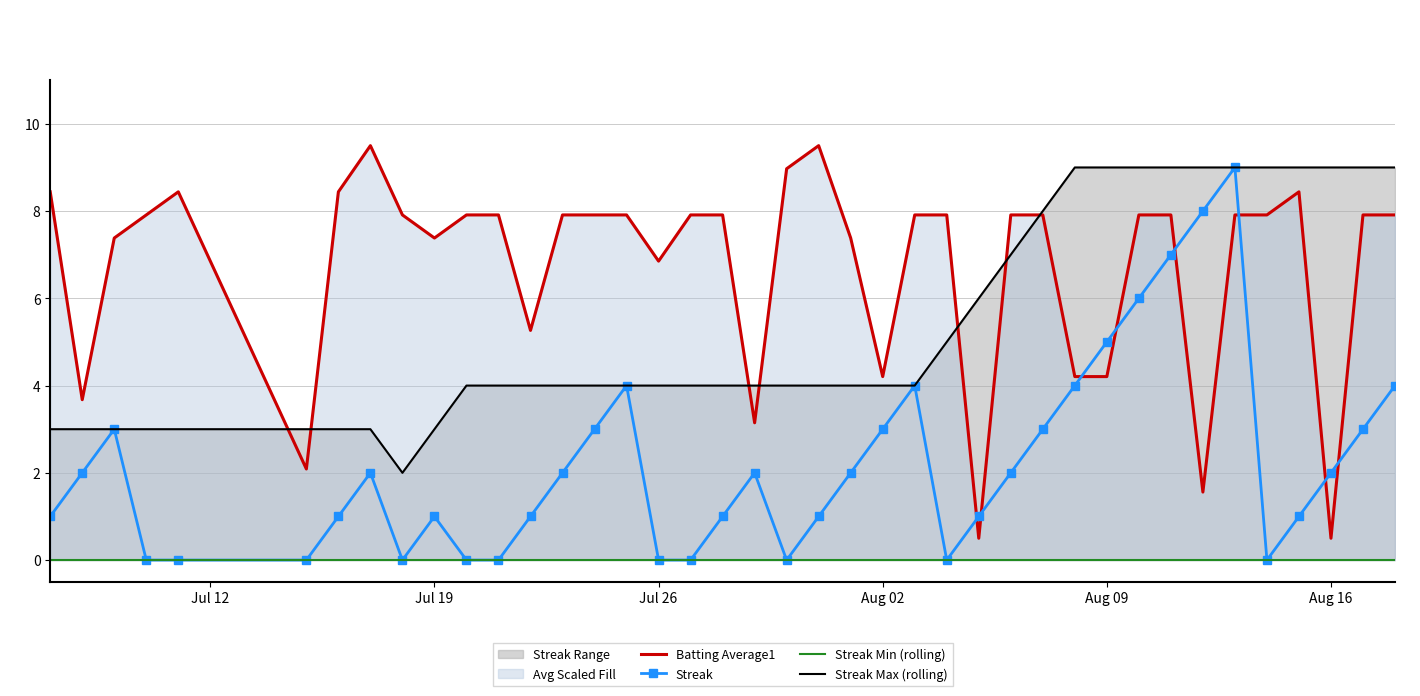

What are all the series names shown in the legend?

Batting Average1, Streak, Streak Min (rolling), Streak Max (rolling)